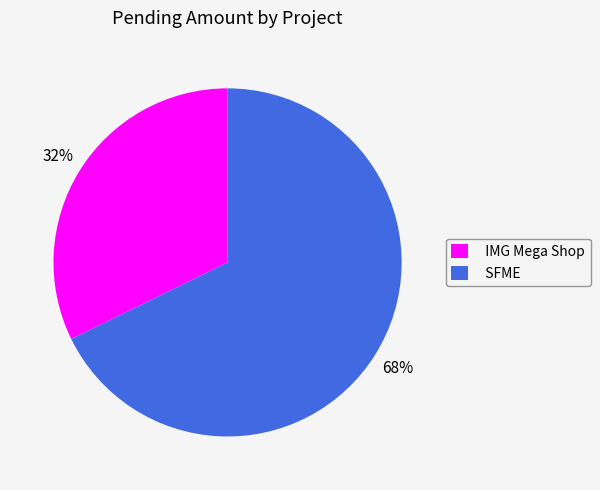

What is the ratio of the value at SFME to the value at IMG Mega Shop?

2.1